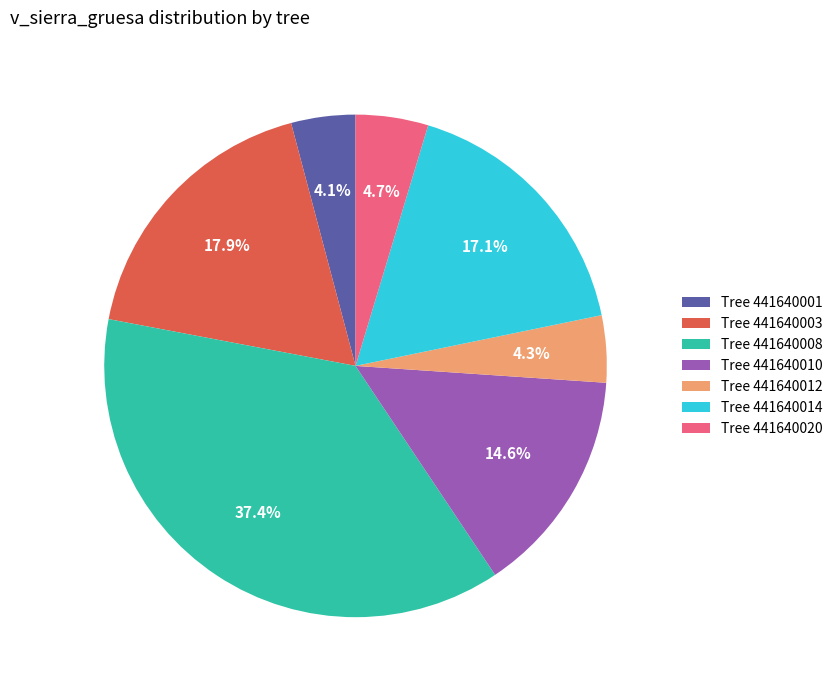

Does Tree 441640008 represent more than half of the total?

No